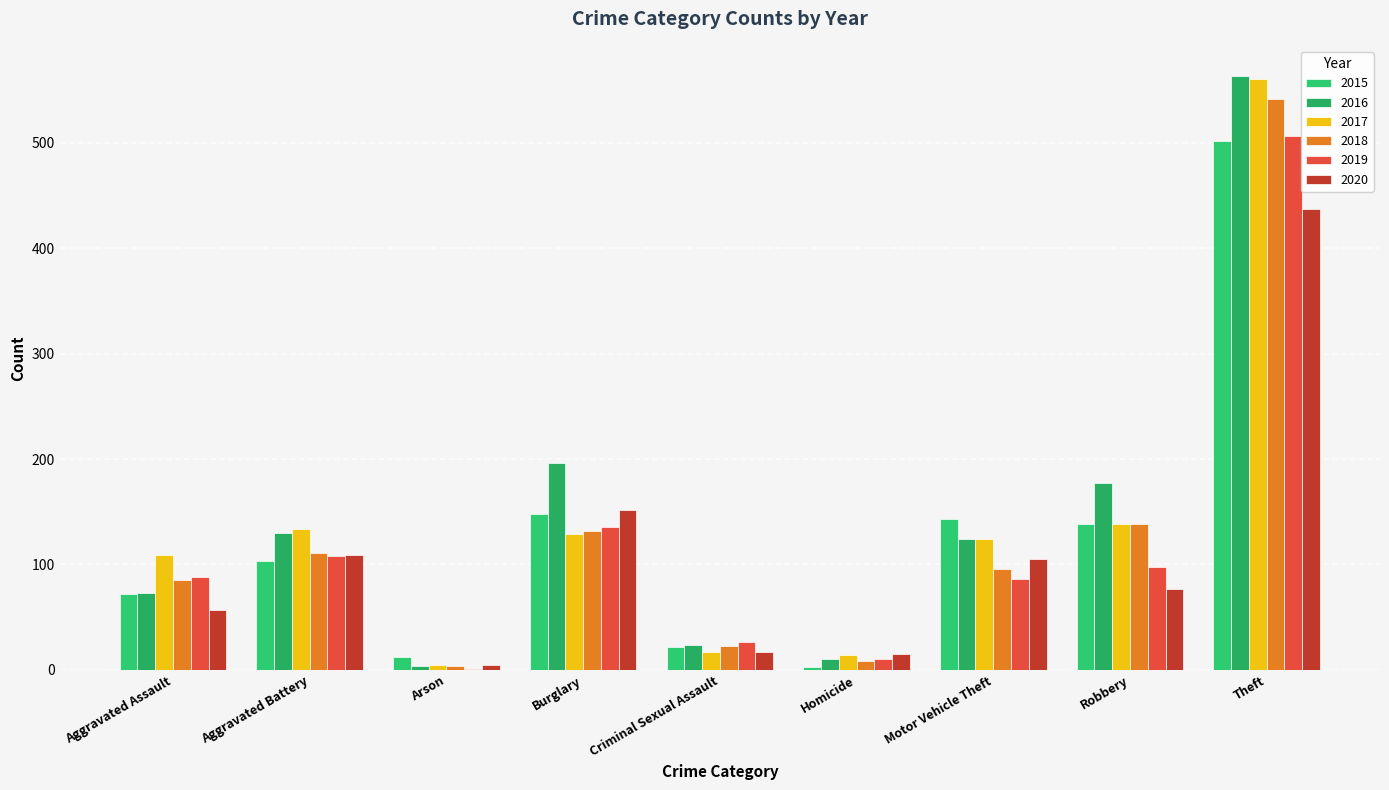

At which category is the sum across all series the highest?

Theft